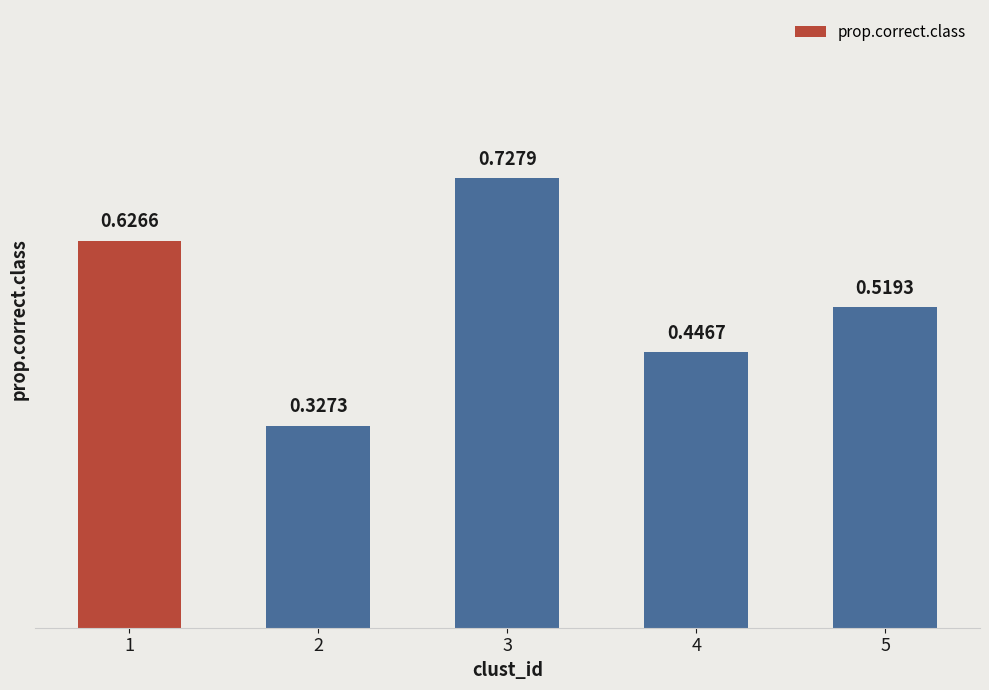

How many series are shown in this chart?

1